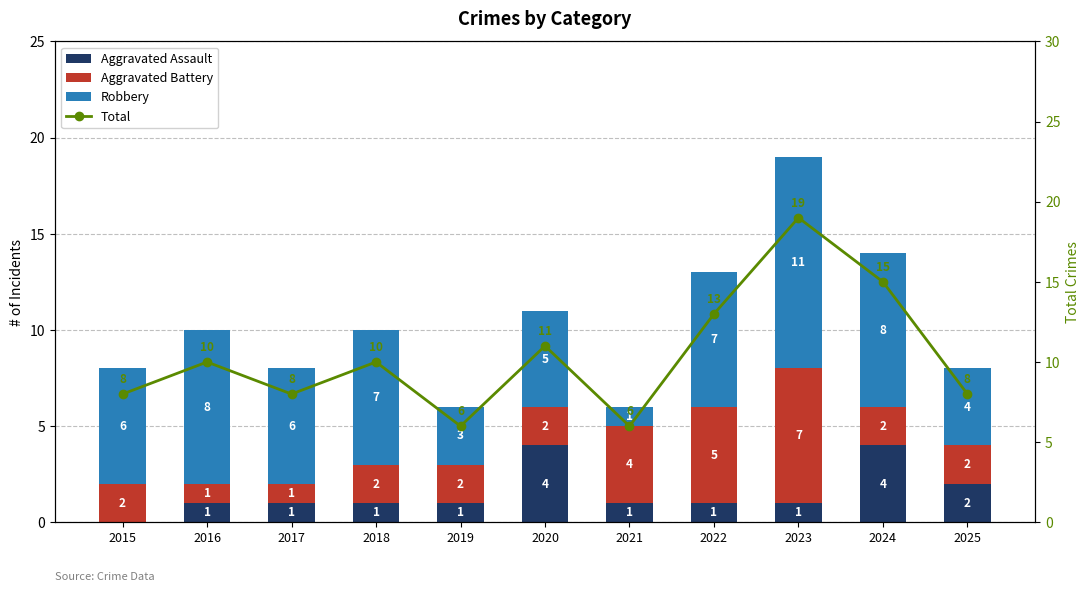

Where does the Aggravated Assault series first go above 1?

2020